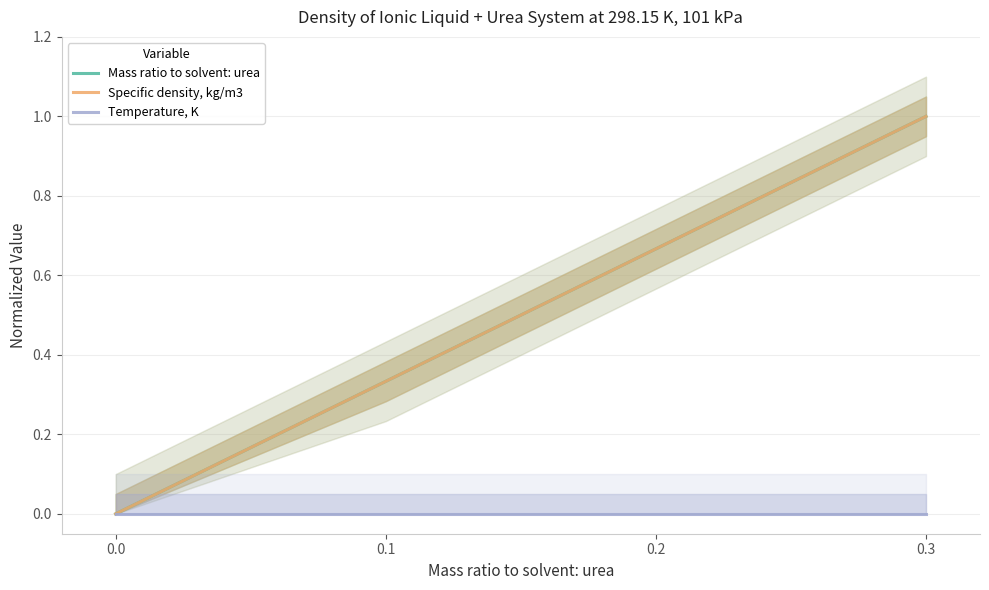

Rank the series at 0.2 from lowest to highest value.

Temperature, K, Specific density, kg/m3, Mass ratio to solvent: urea